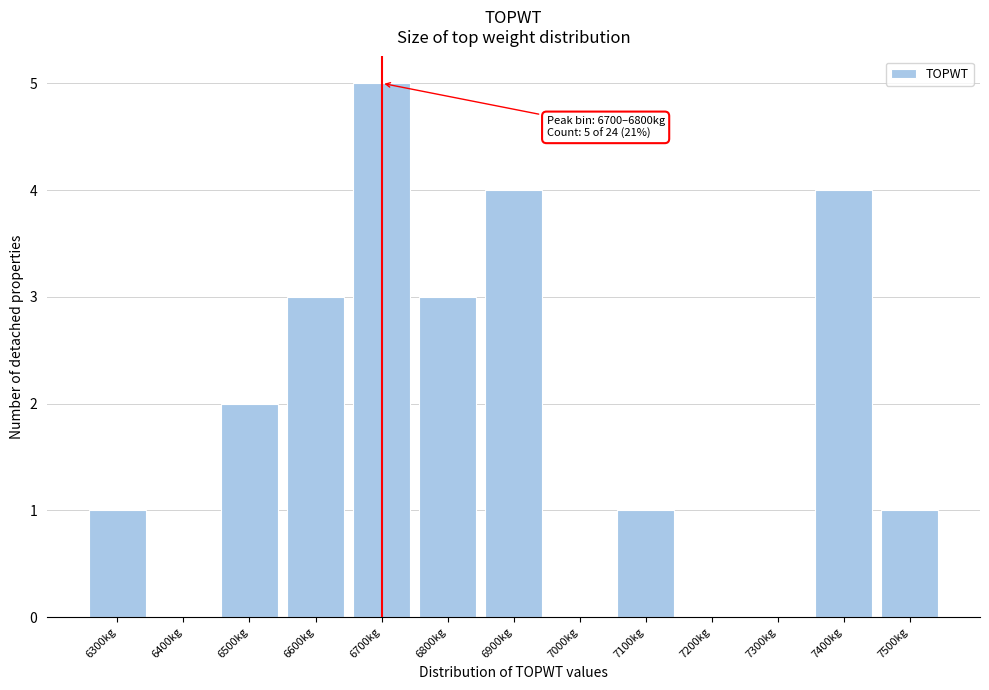

Reading left to right, transcribe all the data shown in this chart.

6300kg=1	6400kg=0	6500kg=2	6600kg=3	6700kg=5	6800kg=3	6900kg=4	7000kg=0	7100kg=1	7200kg=0	7300kg=0	7400kg=4	7500kg=1